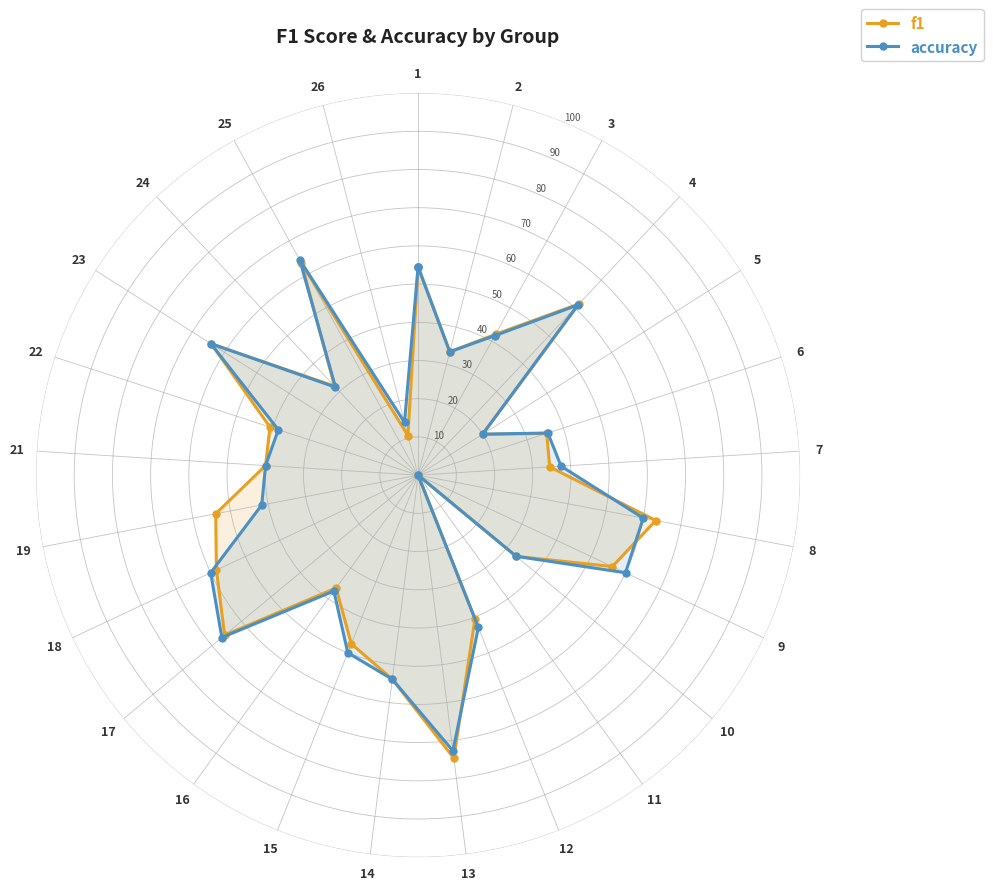

How many interior local valleys does the accuracy series have?

7